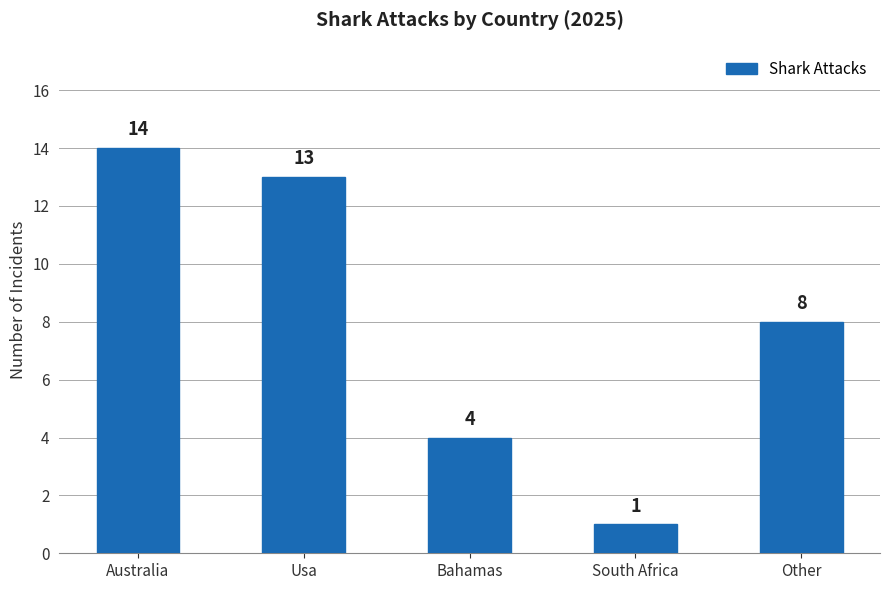

Reading left to right, transcribe all the data shown in this chart.

Australia=14	Usa=13	Bahamas=4	South Africa=1	Other=8